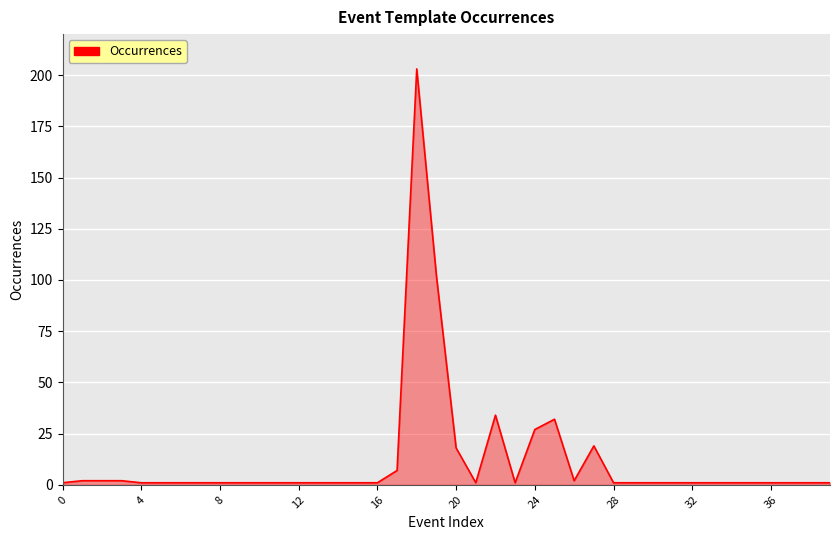

What is the maximum value shown in the chart?

203